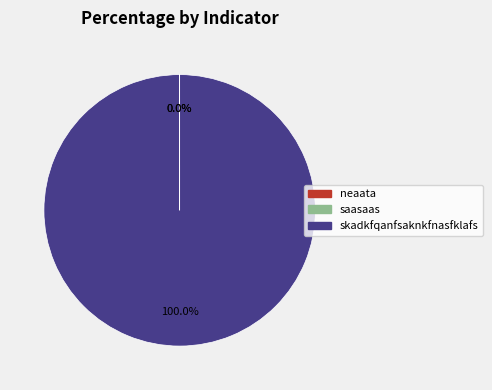

What is the largest slice in the pie chart?

skadkfqanfsaknkfnasfklafs